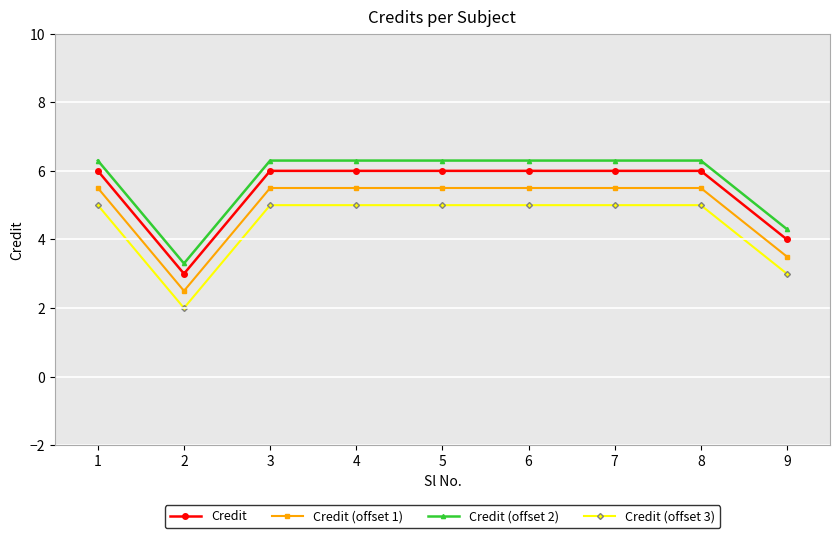

True or false: Credit (offset 1) and Credit (offset 2) cross at least once.

False